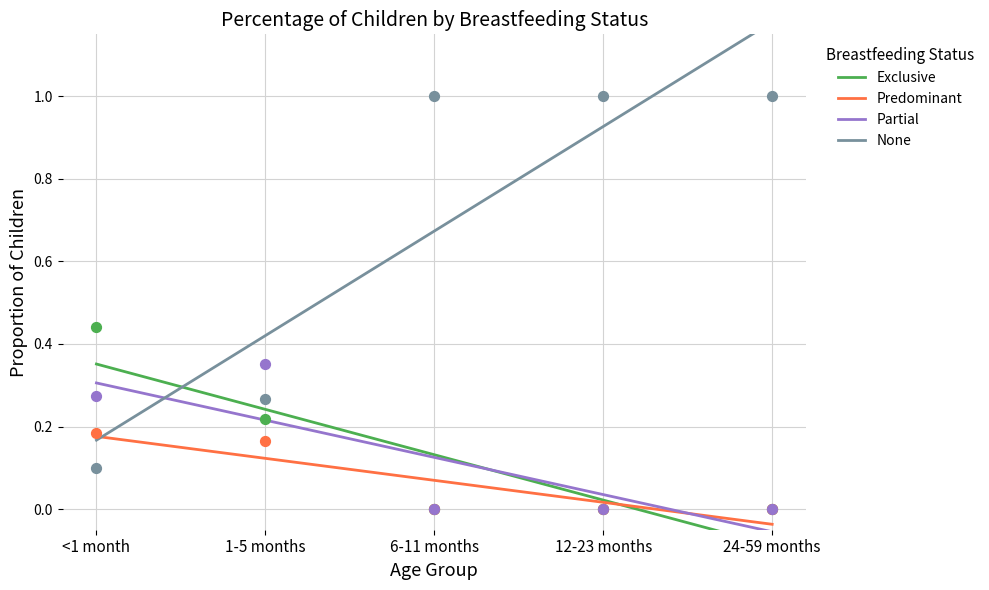

Is the value of Predominant at 1-5 months greater than the value of None at 24-59 months?

No